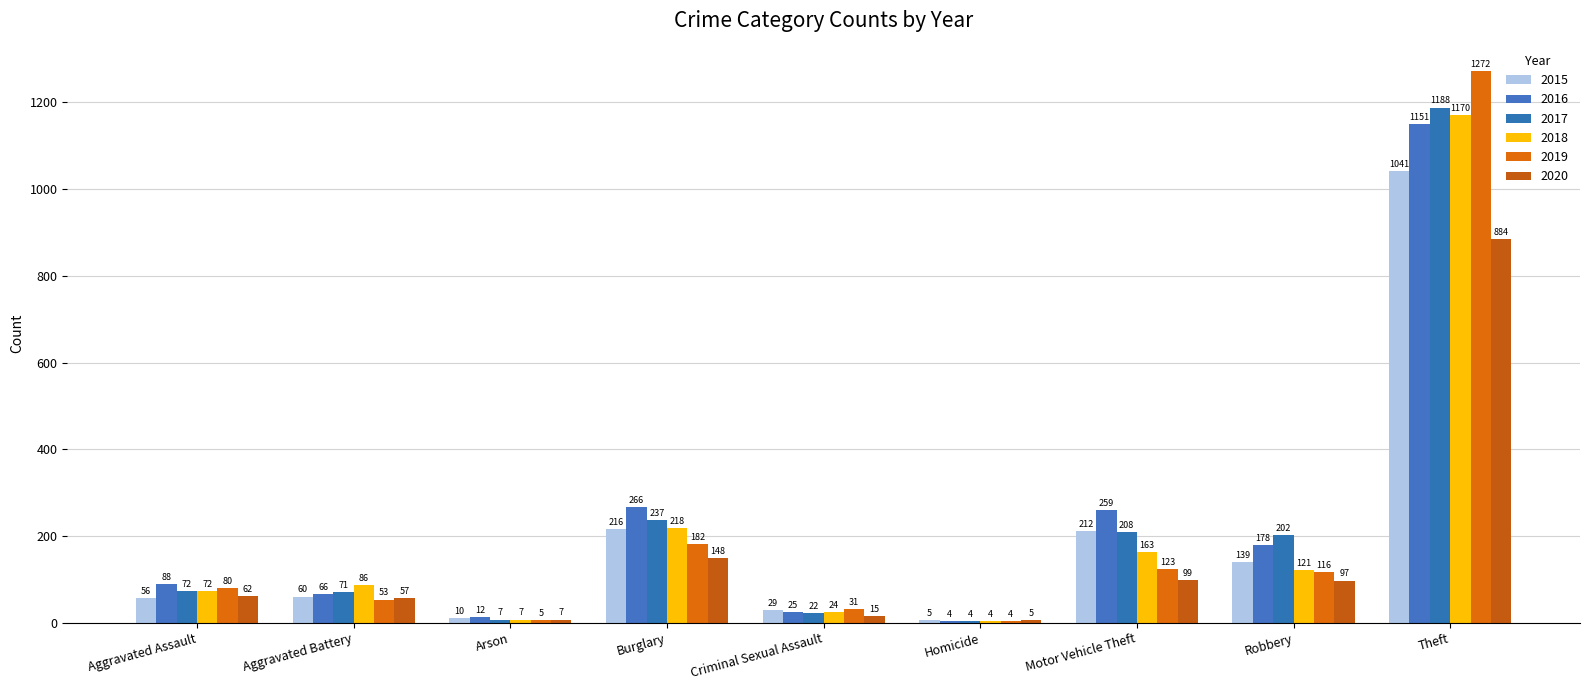

True or false: 2018 has a value of 72 at Aggravated Assault.

True